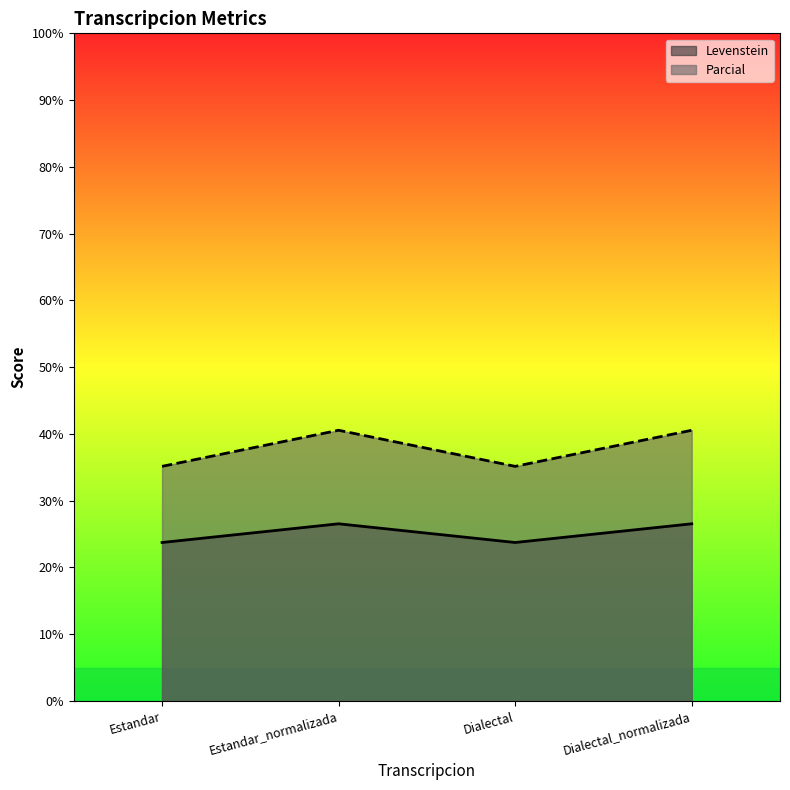

True or false: Parcial and Levenstein intersect in this chart.

False